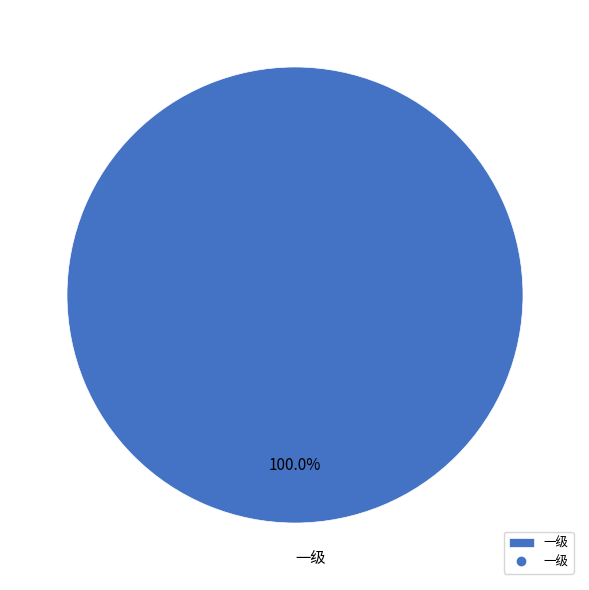

Rank the categories by value from lowest to highest.

一级